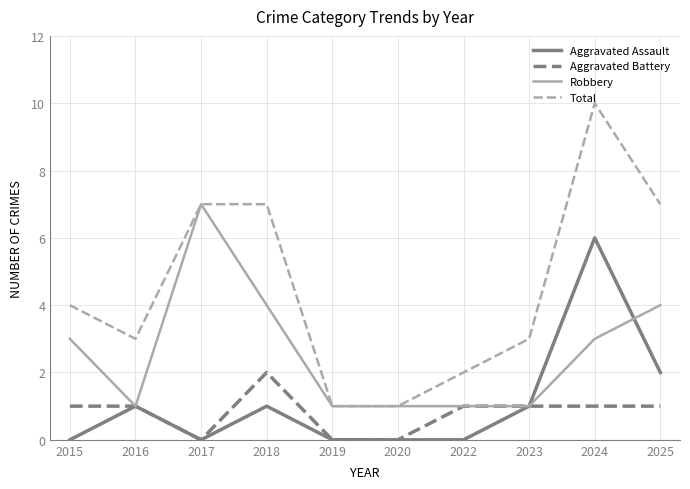

True or false: Total has a value of 4 at 2023.

False